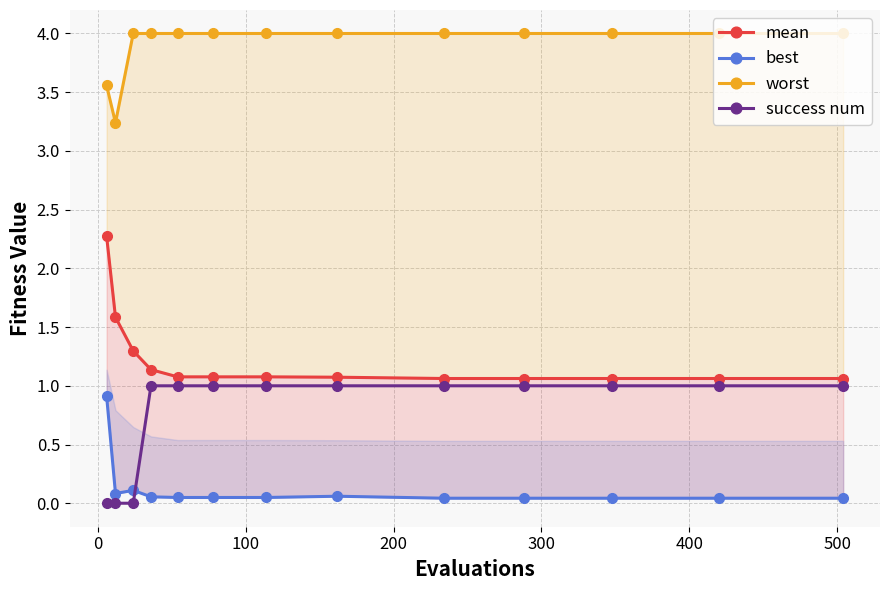

What is the value of the success num point at the 8th from the left?

1